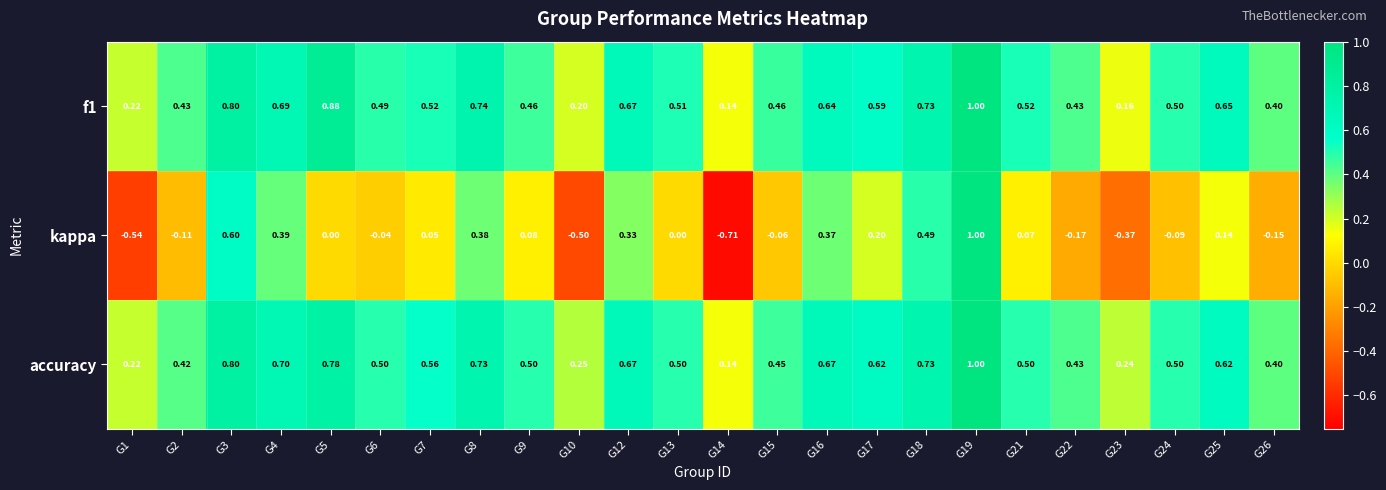

Which series changed the most between G18 and G23?

kappa